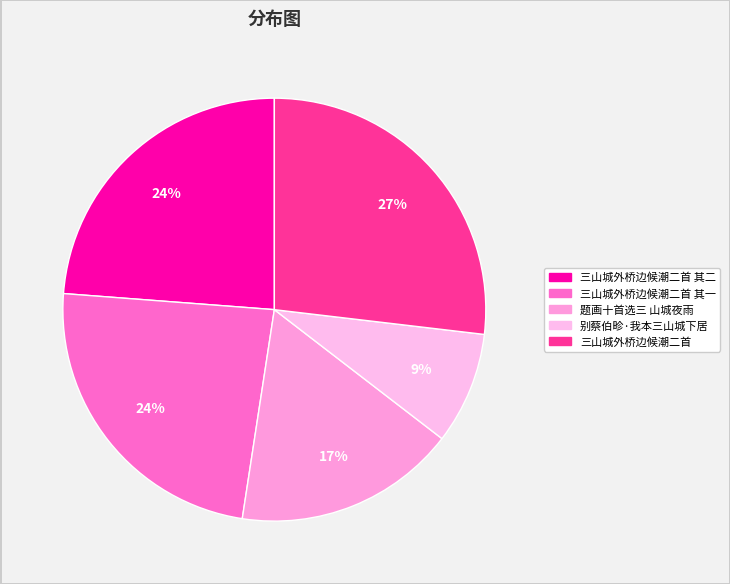

How many segments does this pie chart have?

5